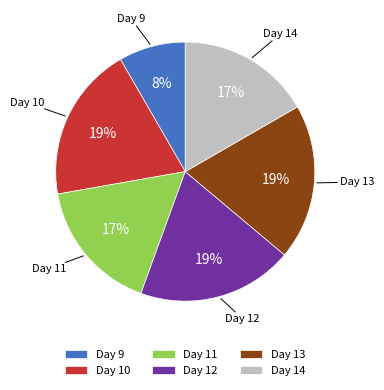

To the nearest percent, what percentage of the pie is Day 9?

8%